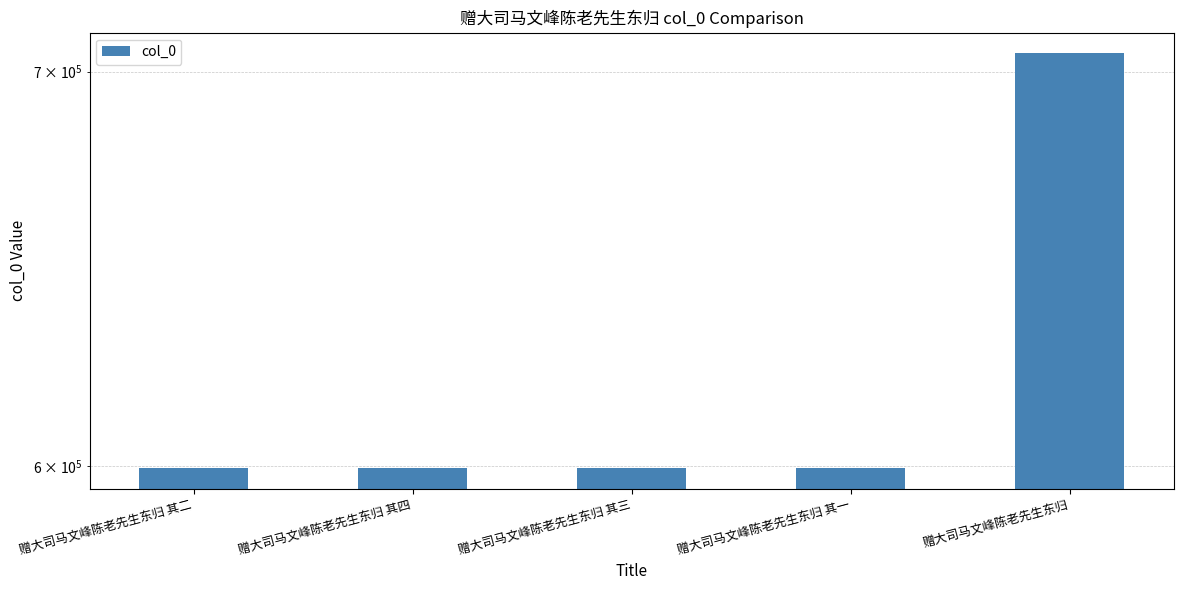

The value at 赠大司马文峰陈老先生东归 其二 is 599383. True or false?

True